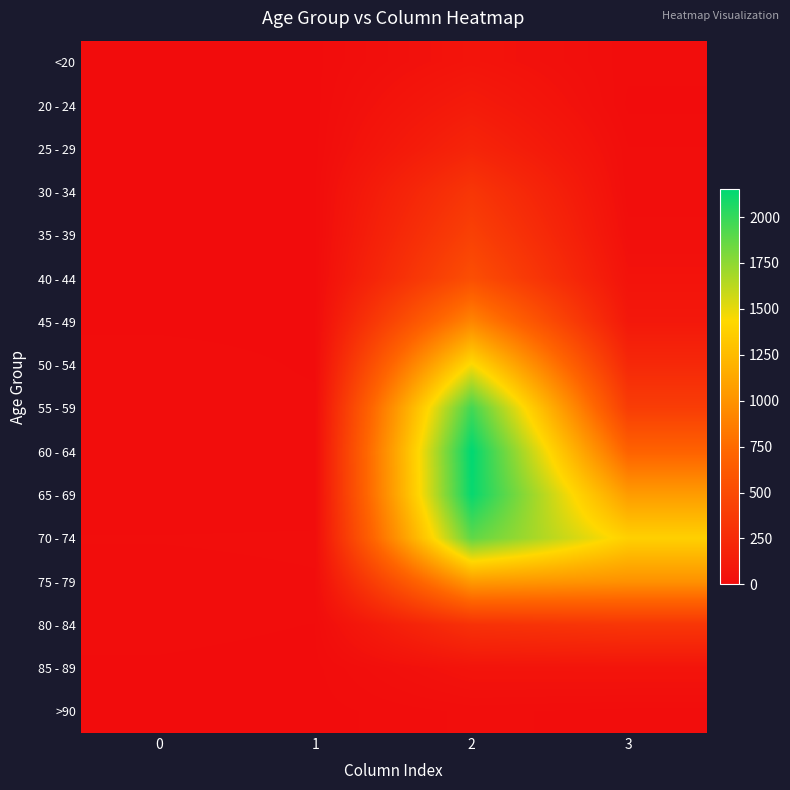

Which has a higher value, 3 or 0?

3